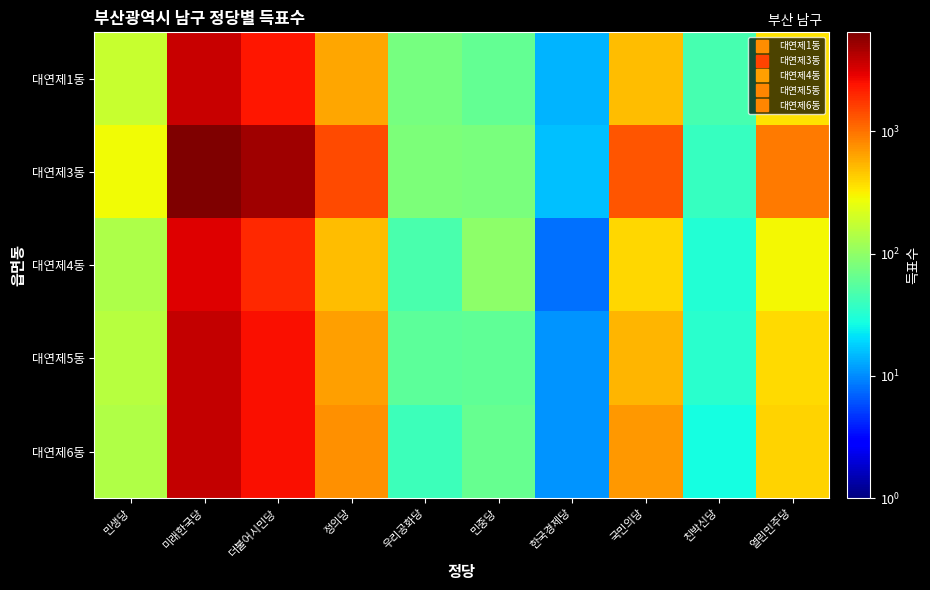

Reading left to right, transcribe all the data shown in this chart.

대연제1동: 민생당=177	미래한국당=3648	더불어시민당=2328	정의당=618	우리공화당=76	민중당=63	한국경제당=14	국민의당=508	친박신당=45	열린민주당=353
대연제3동: 민생당=280	미래한국당=6455	더불어시민당=4943	정의당=1431	우리공화당=83	민중당=80	한국경제당=16	국민의당=1316	친박신당=39	열린민주당=924
대연제4동: 민생당=136	미래한국당=3061	더불어시민당=1955	정의당=502	우리공화당=48	민중당=97	한국경제당=8	국민의당=391	친박신당=31	열린민주당=293
대연제5동: 민생당=151	미래한국당=3839	더불어시민당=2512	정의당=667	우리공화당=59	민중당=60	한국경제당=11	국민의당=546	친박신당=34	열린민주당=388
대연제6동: 민생당=143	미래한국당=3755	더불어시민당=2517	정의당=766	우리공화당=41	민중당=64	한국경제당=11	국민의당=705	친박신당=27	열린민주당=415